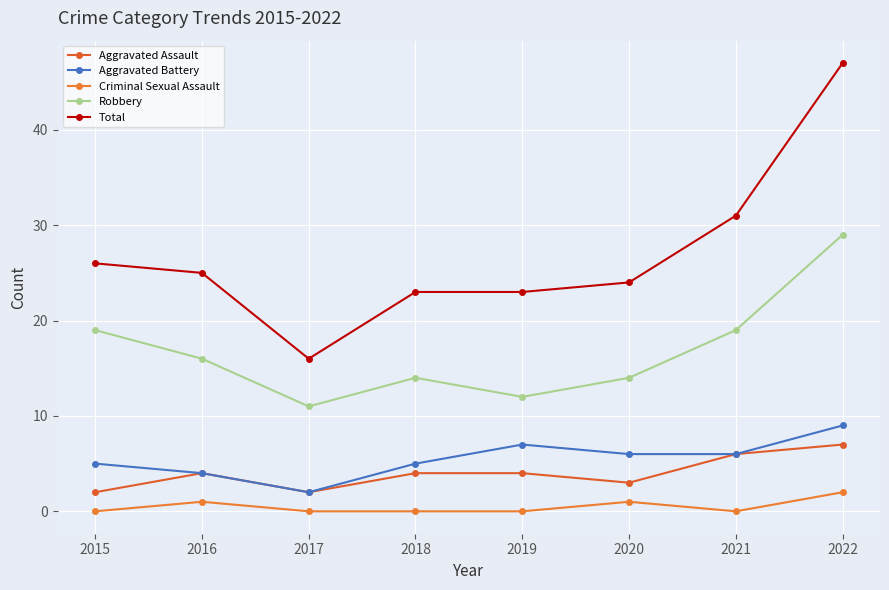

What is the spread (max minus min) of values at 2016?

24